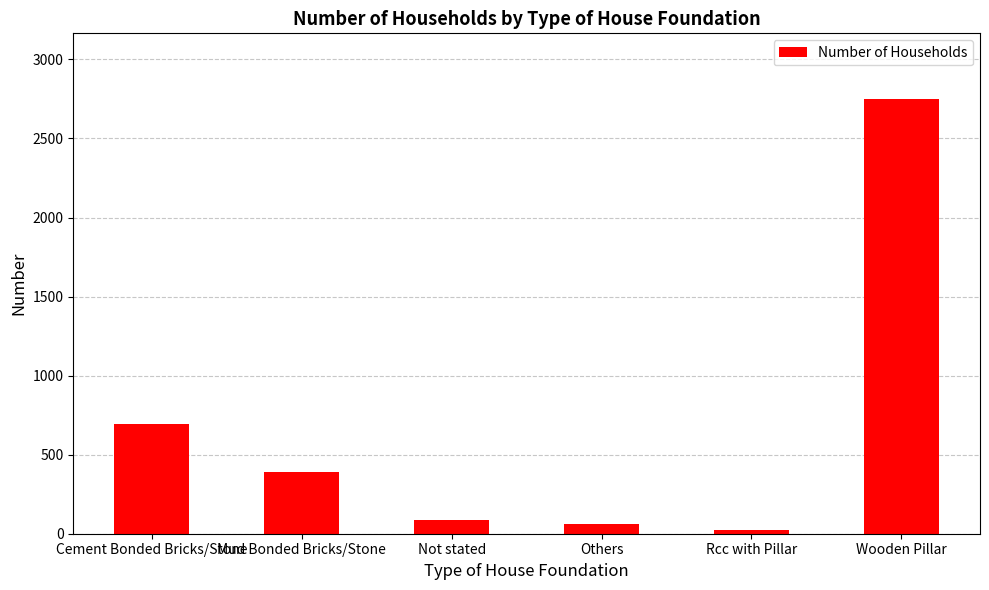

Which category has the highest value across all series?

Wooden Pillar